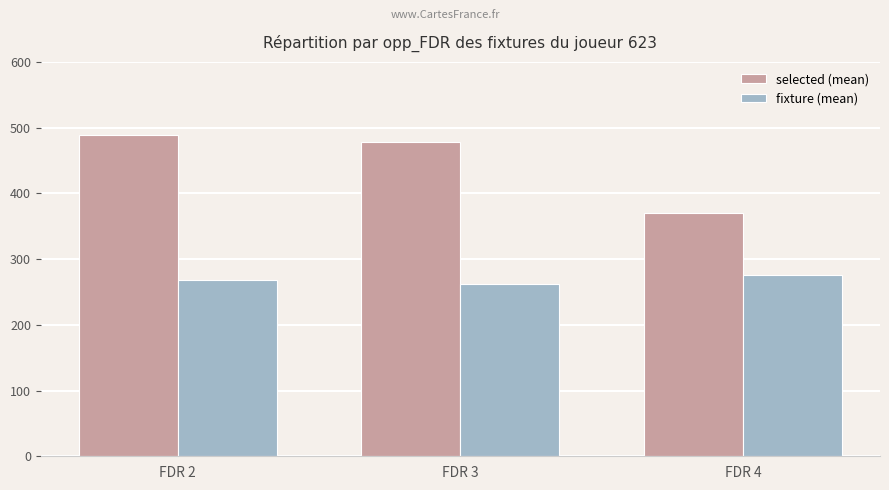

Rank the series by their maximum value, from lowest to highest.

fixture (mean), selected (mean)